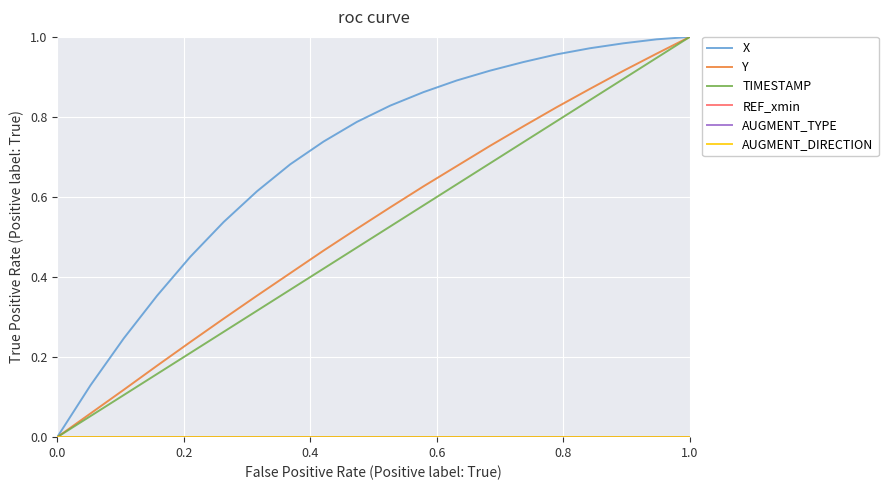

At how many categories does at least one series exceed 0?

19